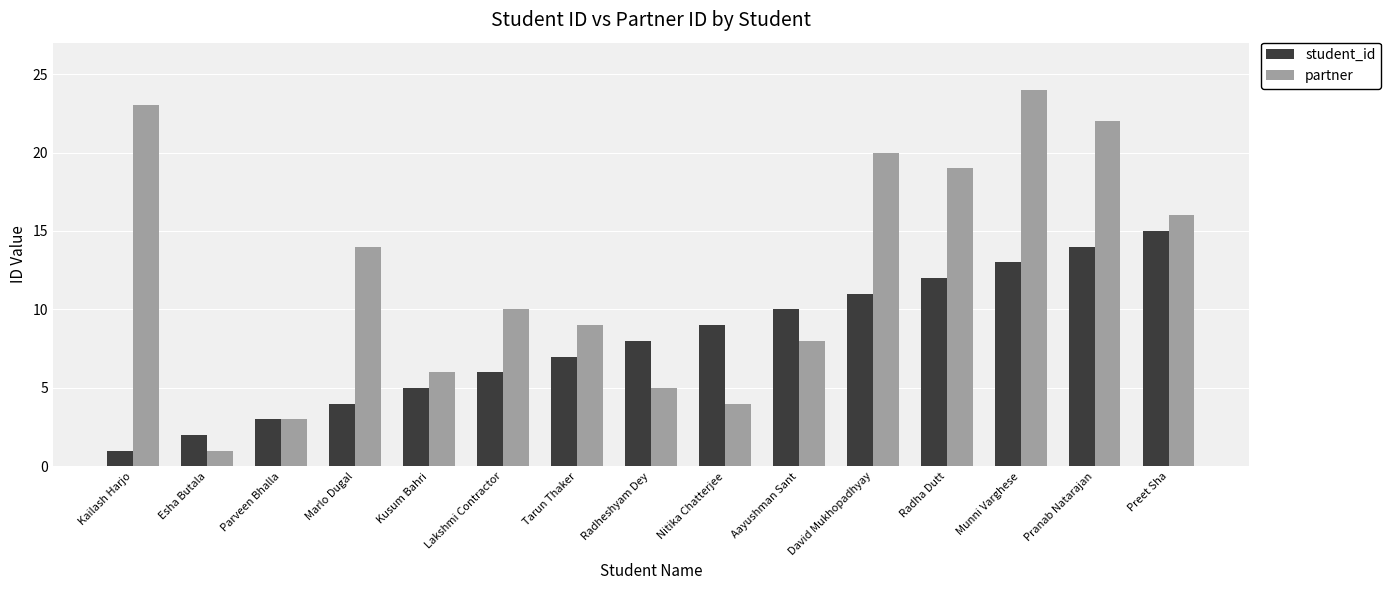

The partner series shows 5 at Radheshyam Dey. True or false?

True